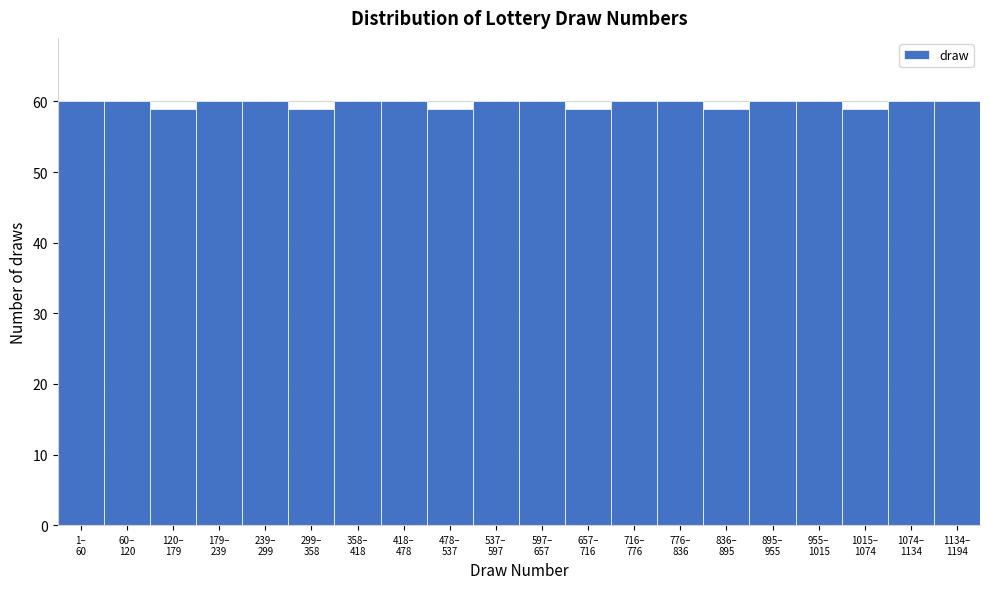

Reading left to right, extract all data points from this chart.

60	60	59	60	60	59	60	60	59	60	60	59	60	60	59	60	60	59	60	60